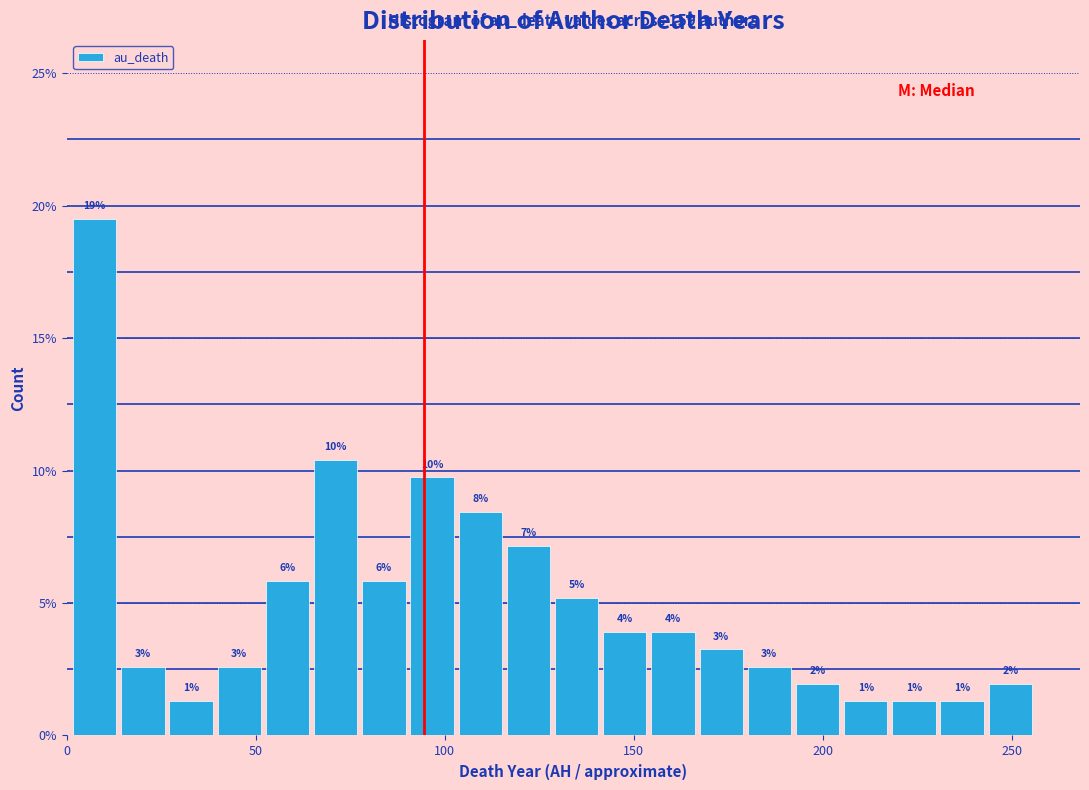

Read against the x-axis, roughly where is the centre of the tallest bar?

5